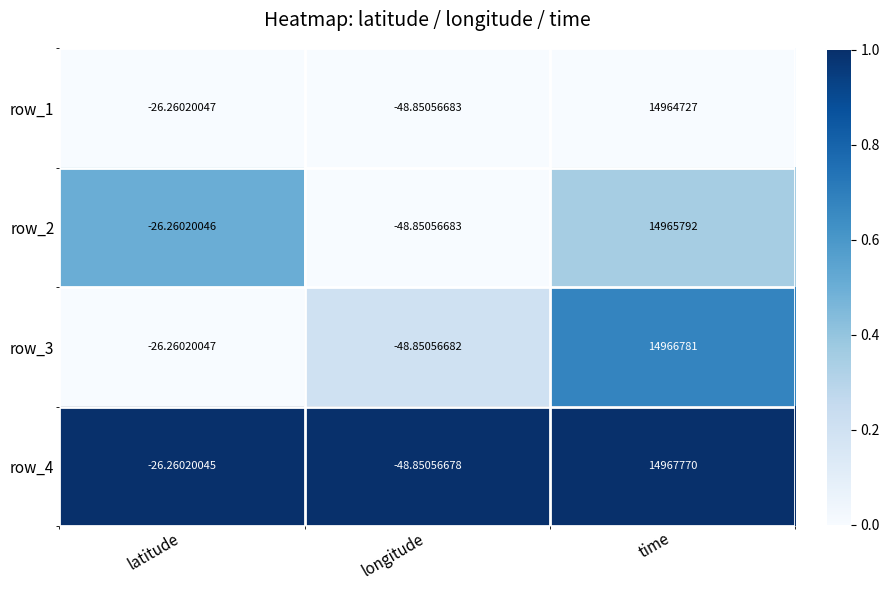

List the labels in order of row_1 value, largest first.

time, latitude, longitude